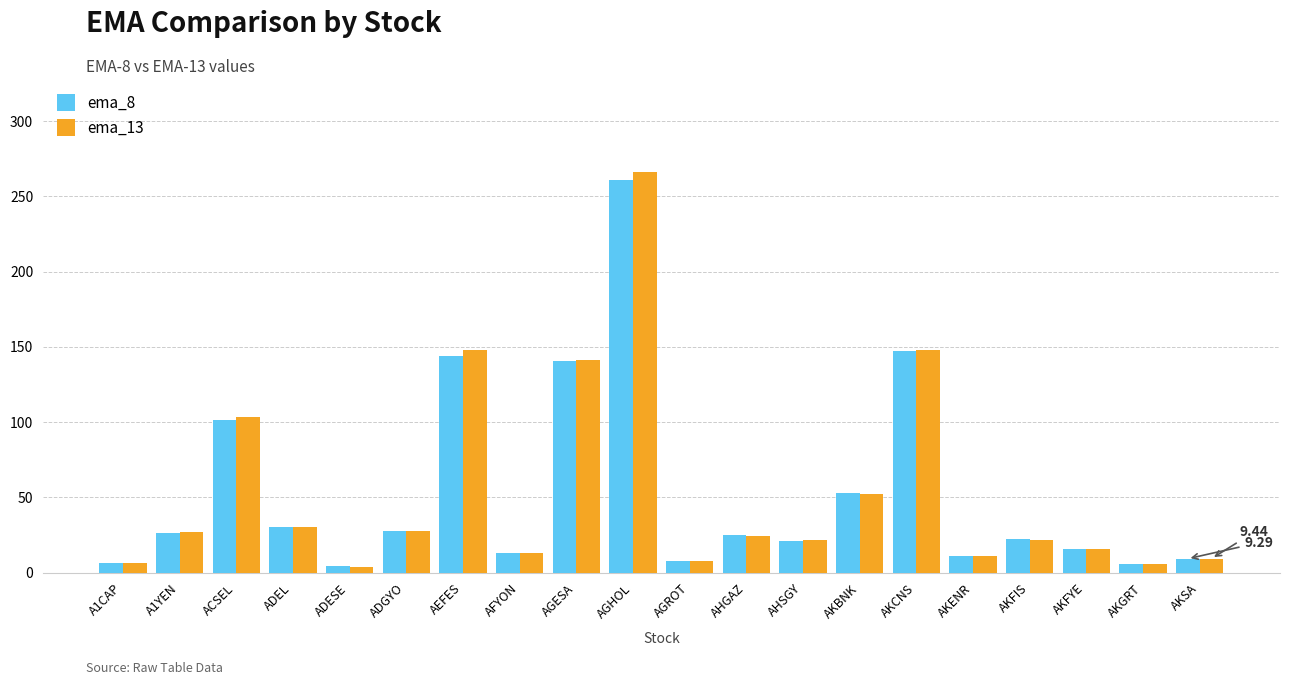

Which series has the largest range (max minus min)?

ema_13